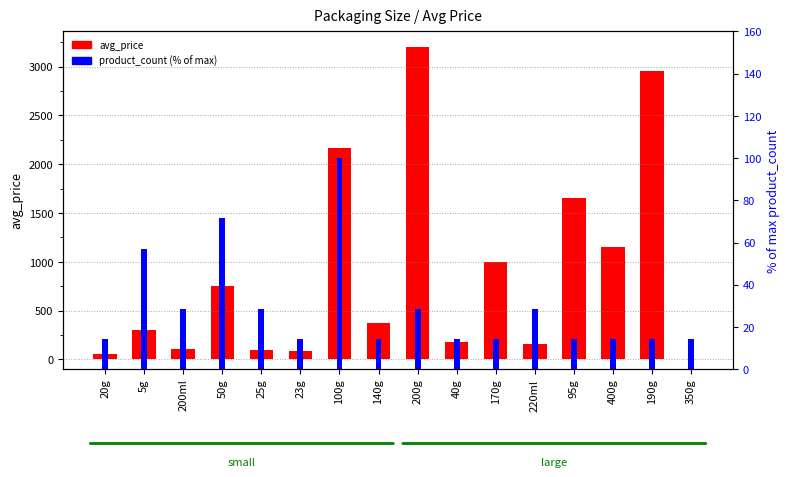

What is the value of the avg_price bar at the 10th from the left?

180.0